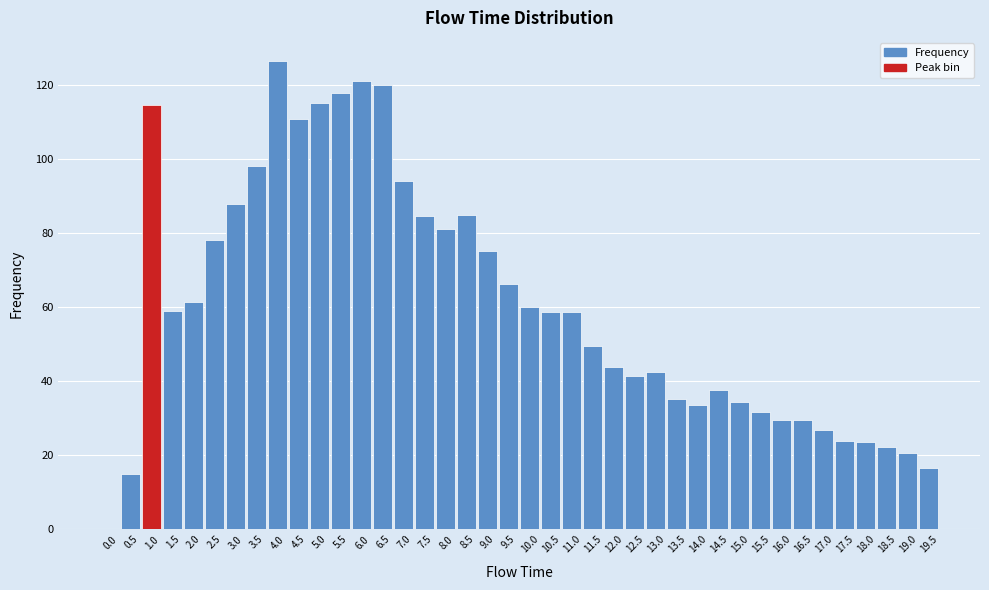

What is the maximum value shown in the chart?

126.3